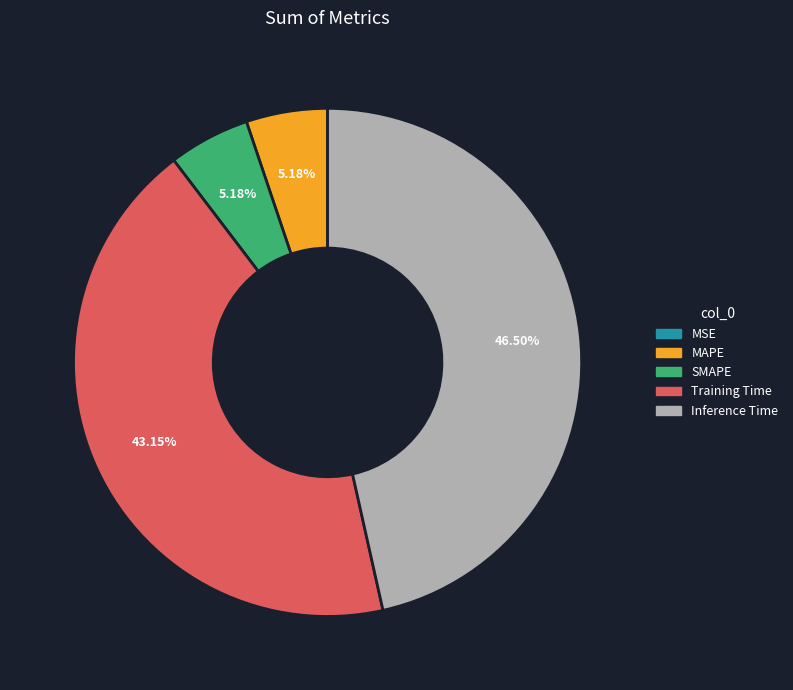

Between SMAPE and Training Time, which is larger?

Training Time